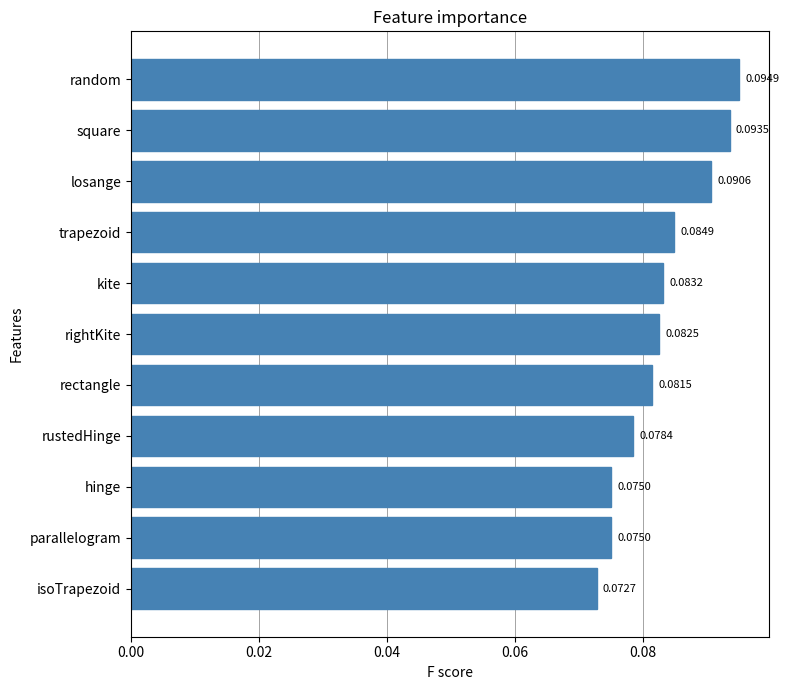

What is the label of the 10th bar from the top?

parallelogram